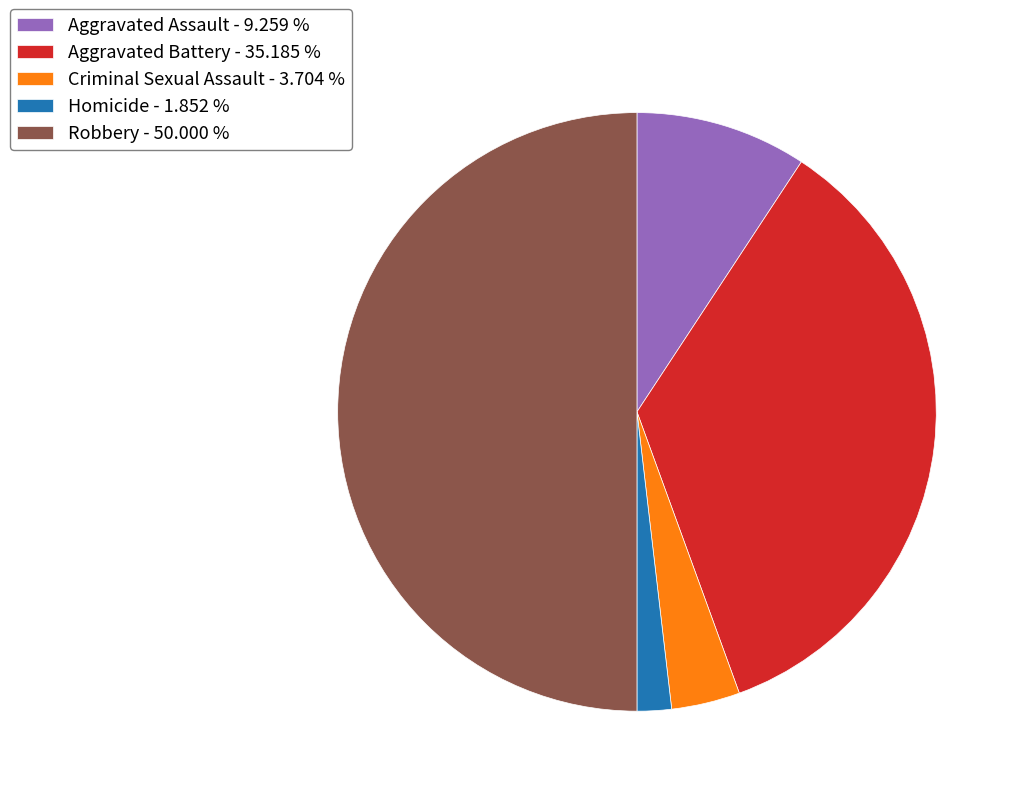

Is the sum of Homicide and Aggravated Battery greater than half?

No